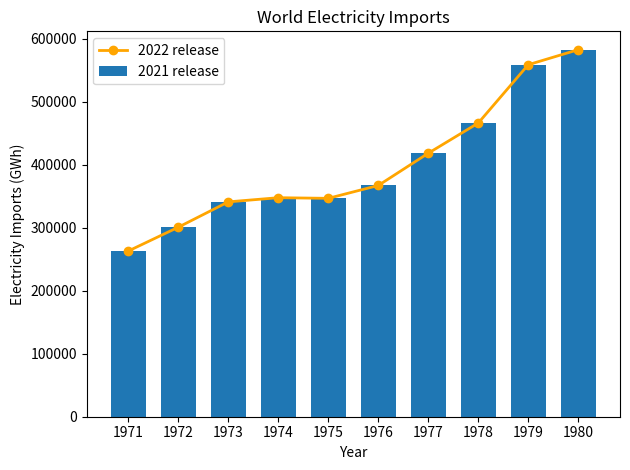

Reading right to left, transcribe all the data shown in this chart.

2022 release: 582570.0	558705.6	466149.6	418230.0	367038.0	346626.0	347630.4	341010.0	300783.6	262987.2
2021 release: 582570.0	558705.6	466149.6	418230.0	367038.0	346626.0	347630.4	341010.0	300783.6	262987.2